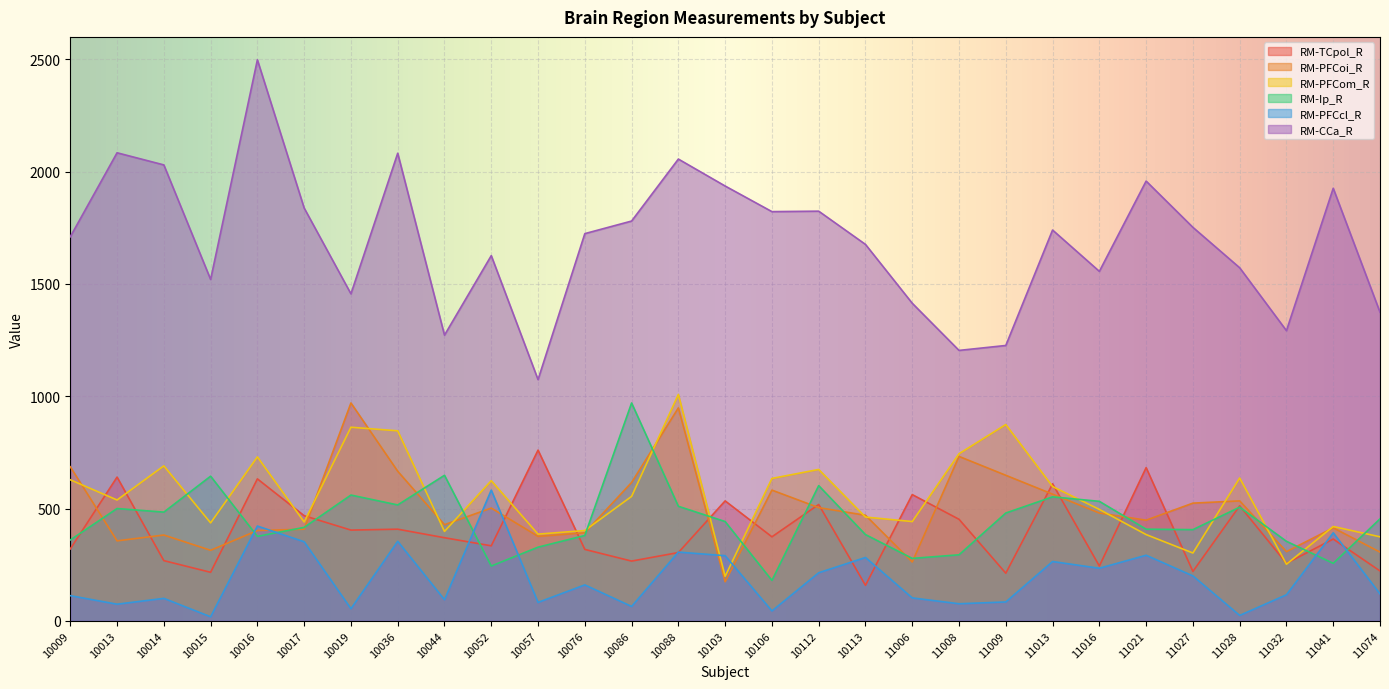

What value does the RM-TCpol_R series have at 10015, to the nearest 100?

200